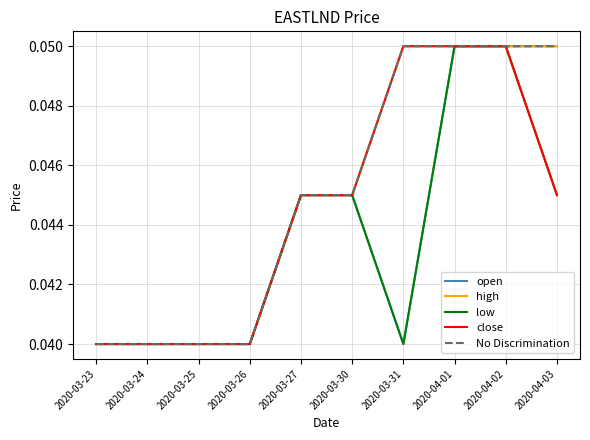

How many lines are shown in the chart?

5